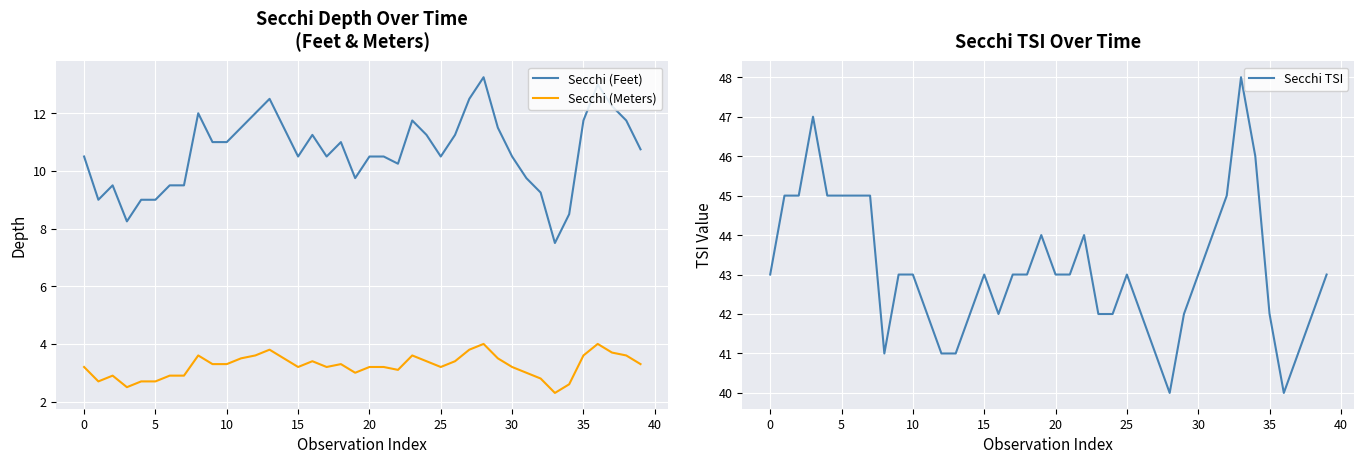

What is the lowest value of the Secchi TSI series?

40